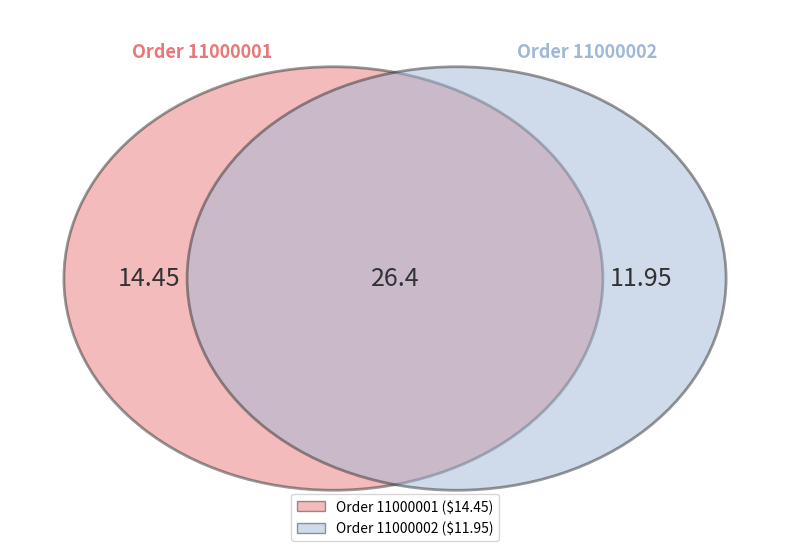

Which slice is the smallest?

11000002